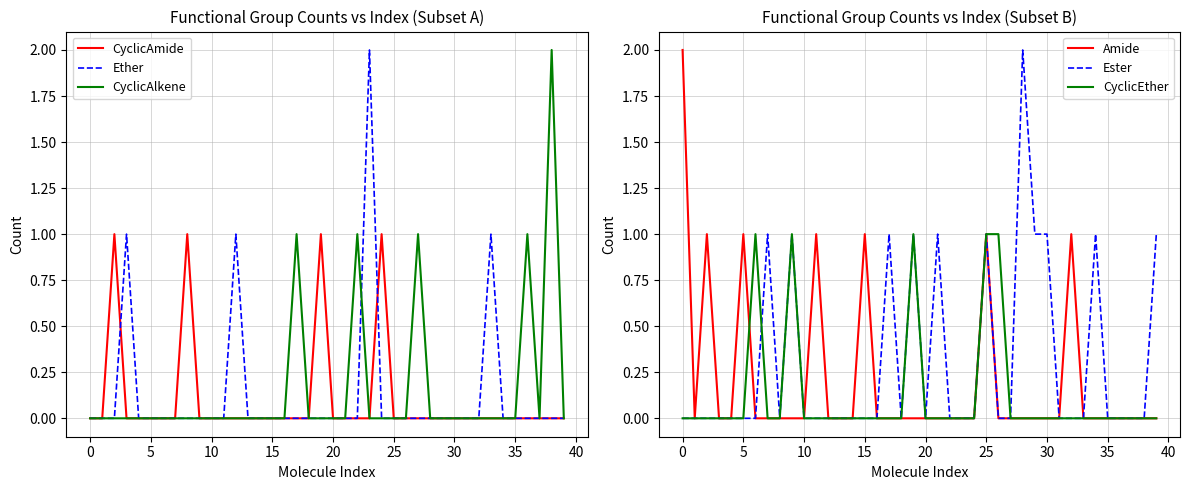

Is the value of CyclicAmide at 17 greater than the value of CyclicEther at 28?

No